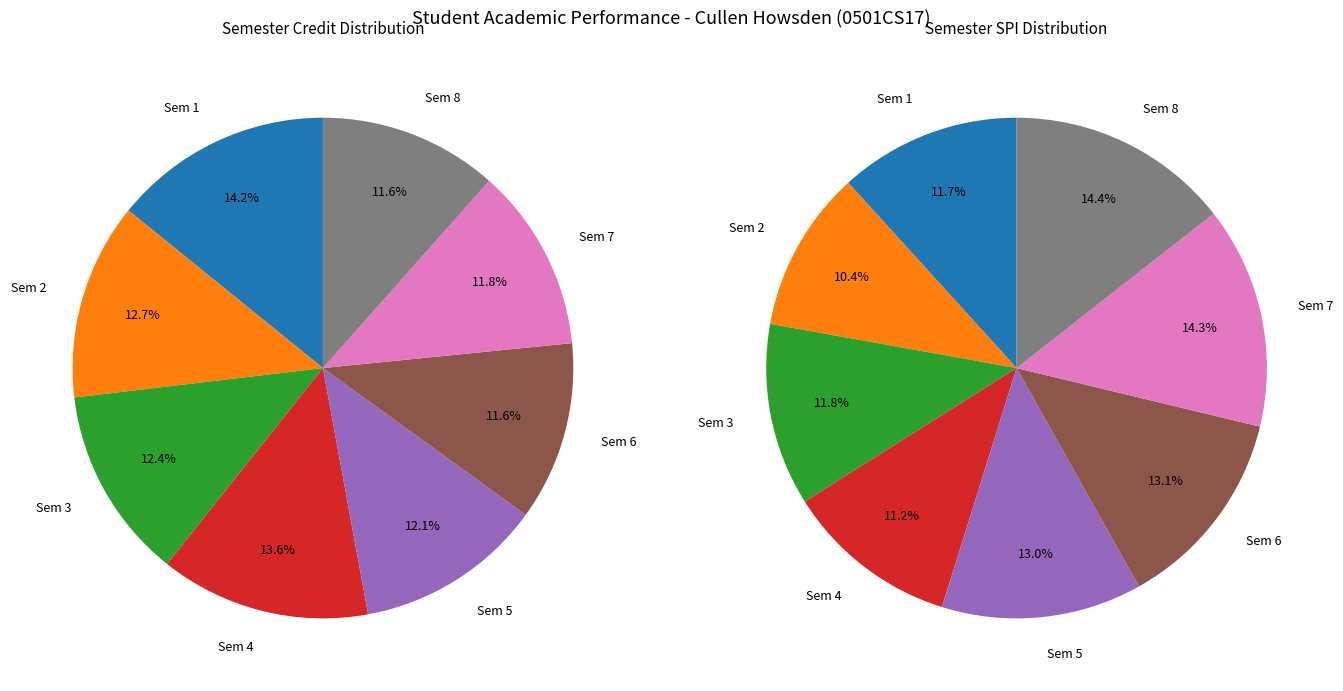

What is the smallest slice in the pie chart?

6